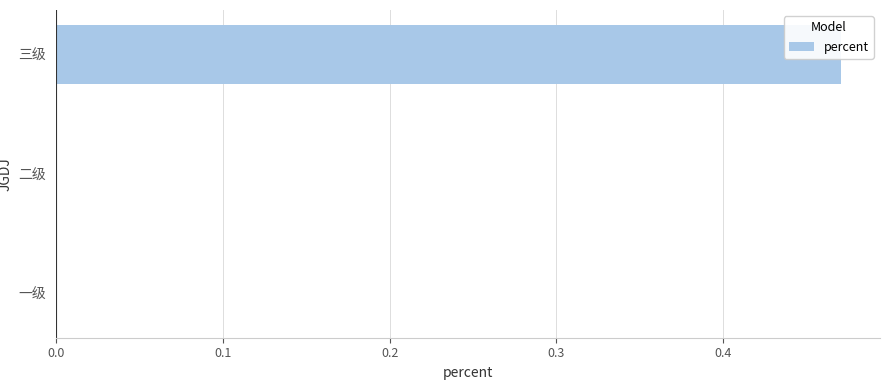

Is it true that the value at 三级 is 0.3?

False